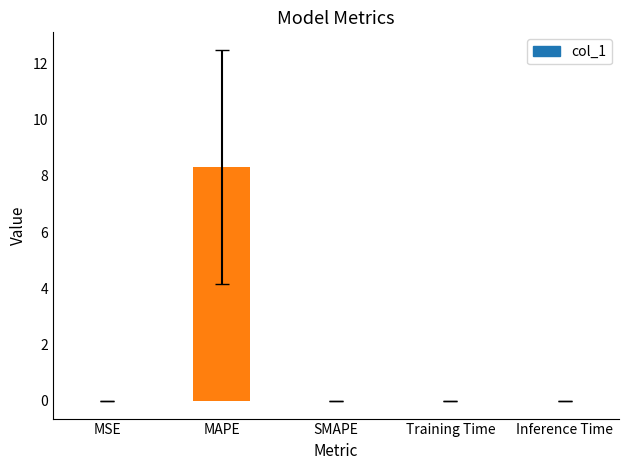

What is the change in value from MAPE to SMAPE?

-8.3